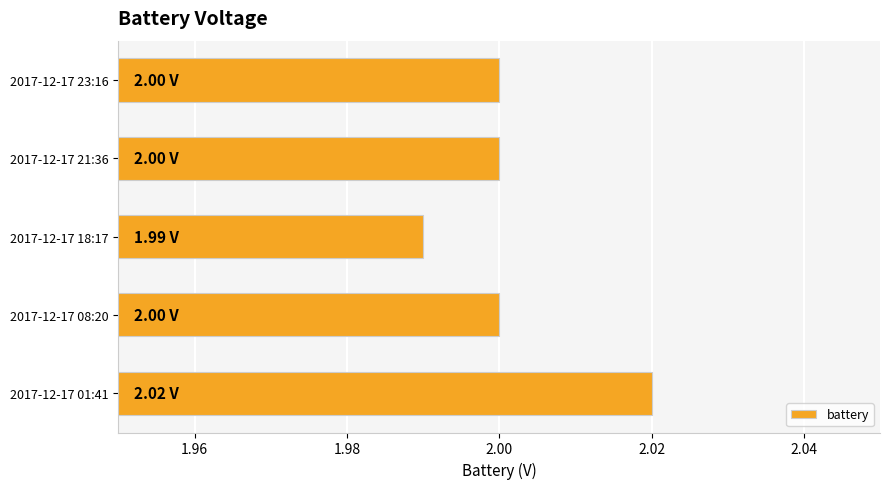

What is the ratio of the value at 2017-12-17 08:20 to the value at 2017-12-17 21:36?

1.0